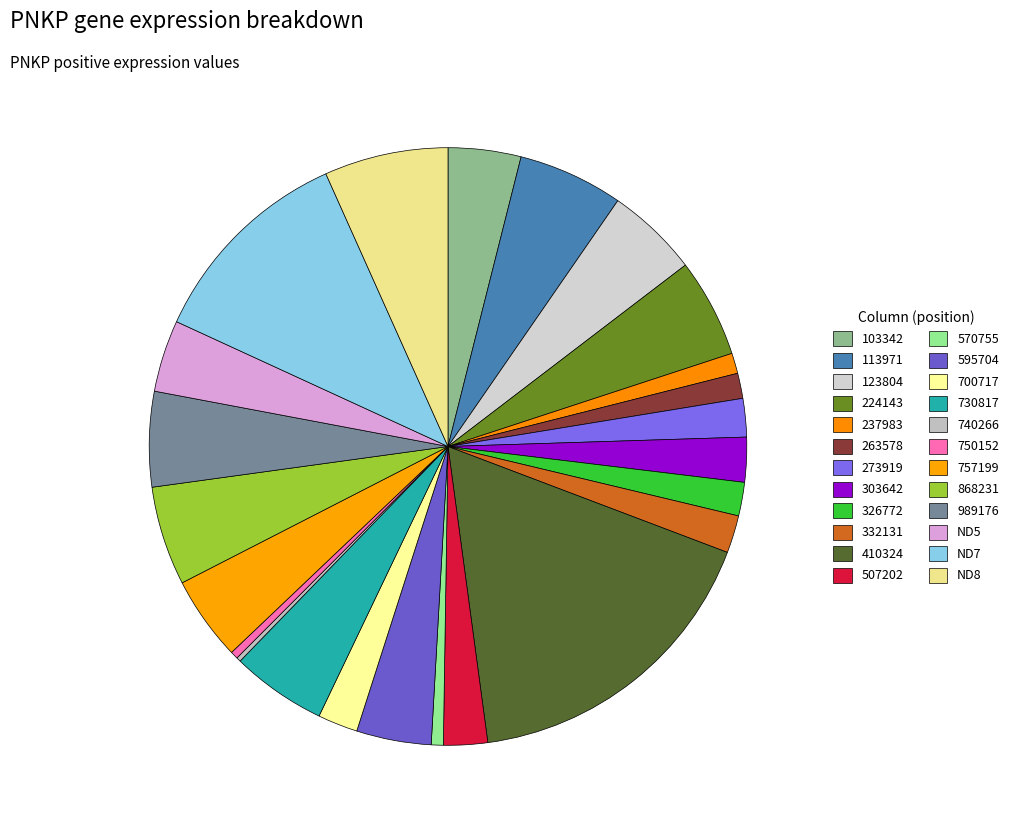

Rank the categories by value from lowest to highest.

740266, 750152, 570755, 237983, 263578, 326772, 332131, 273919, 700717, 507202, 303642, ND5, 103342, 595704, 757199, 123804, 730817, 989176, 224143, 868231, 113971, ND8, ND7, 410324